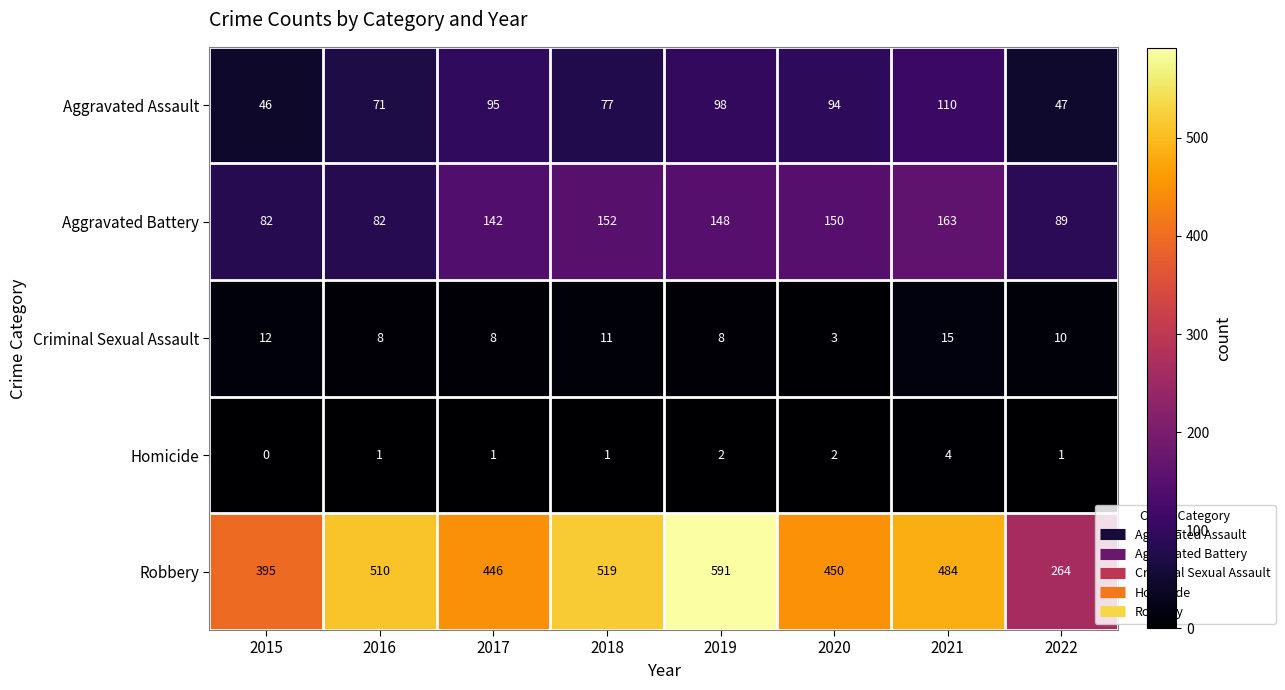

Where does the Aggravated Assault series first go above 94?

2017